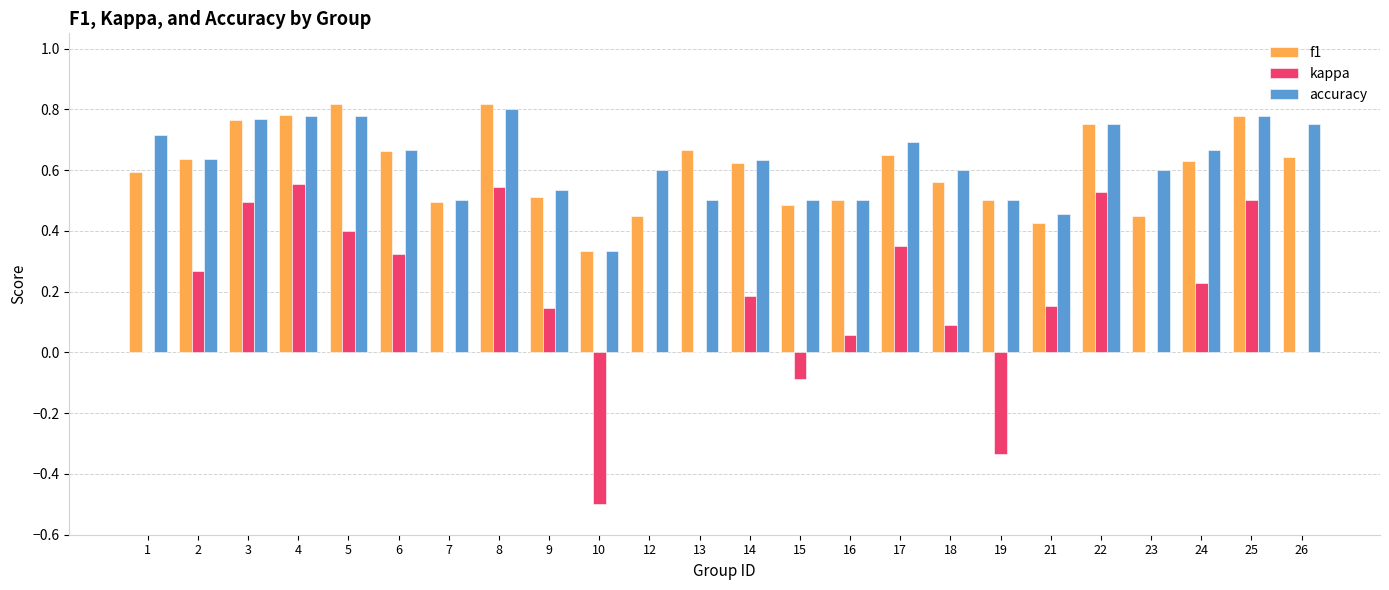

Count the accuracy values in the range 0 to 1.

24